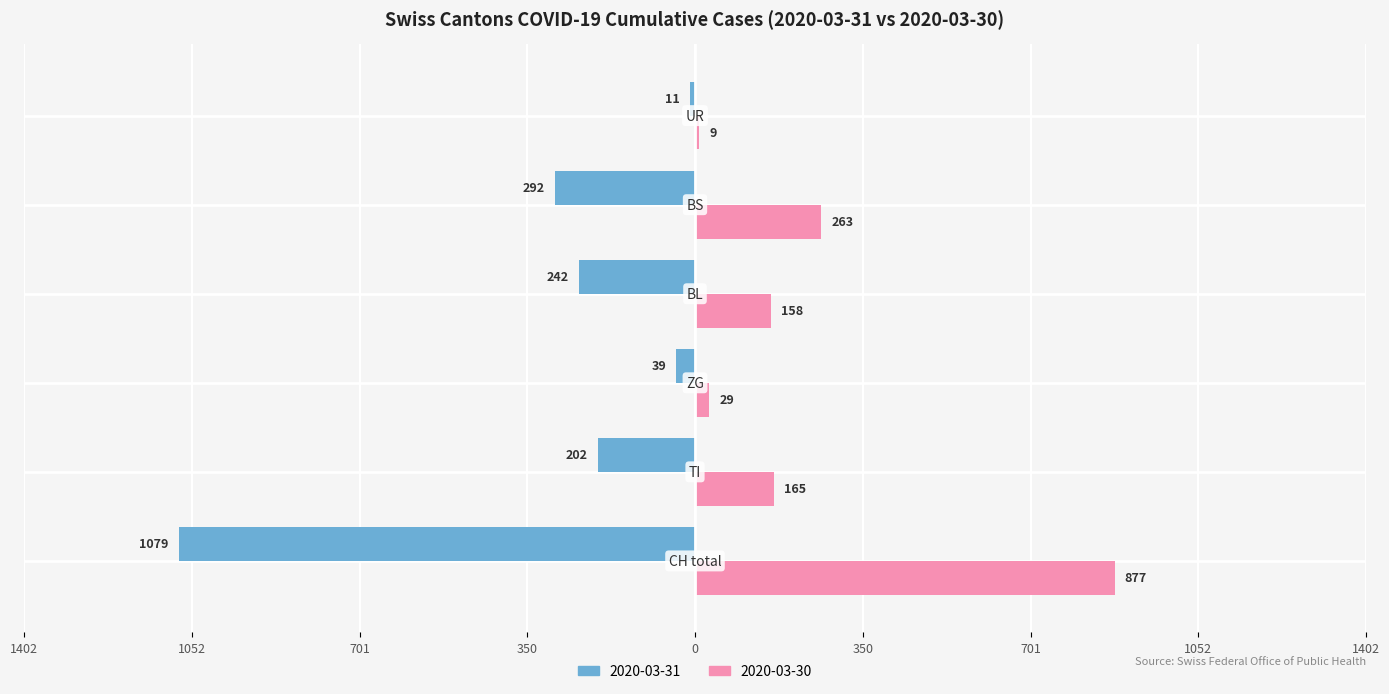

What is the label of the 5th bar from the right?

TI